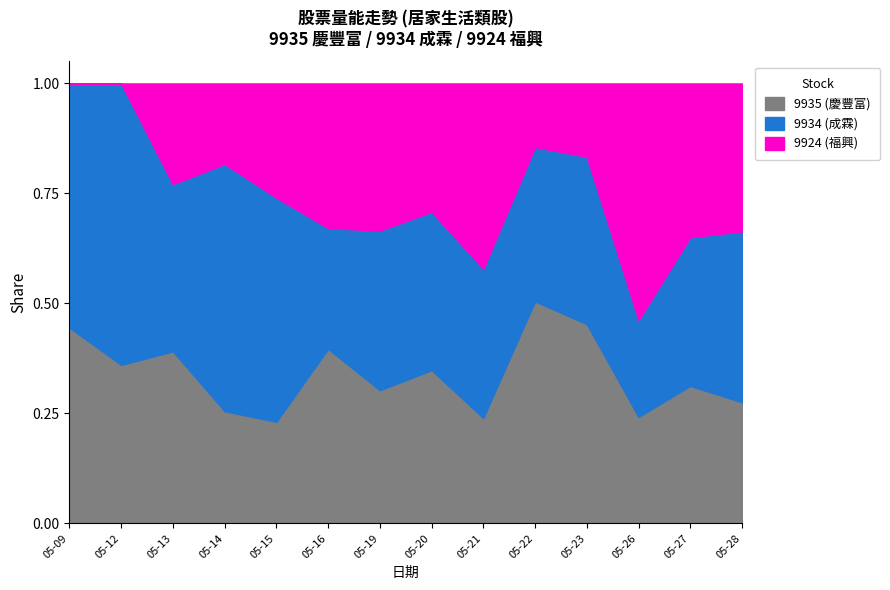

Is the value of 9924 (福興) at 2025-05-09 greater than the value of 9934 (成霖) at 2025-05-28?

No